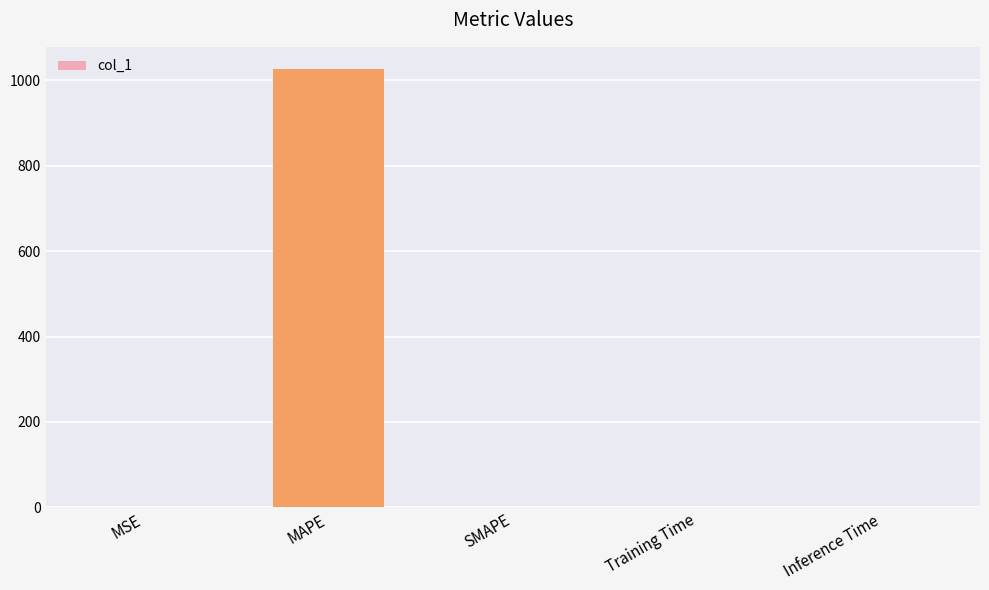

Between Training Time and MAPE, which is larger?

MAPE